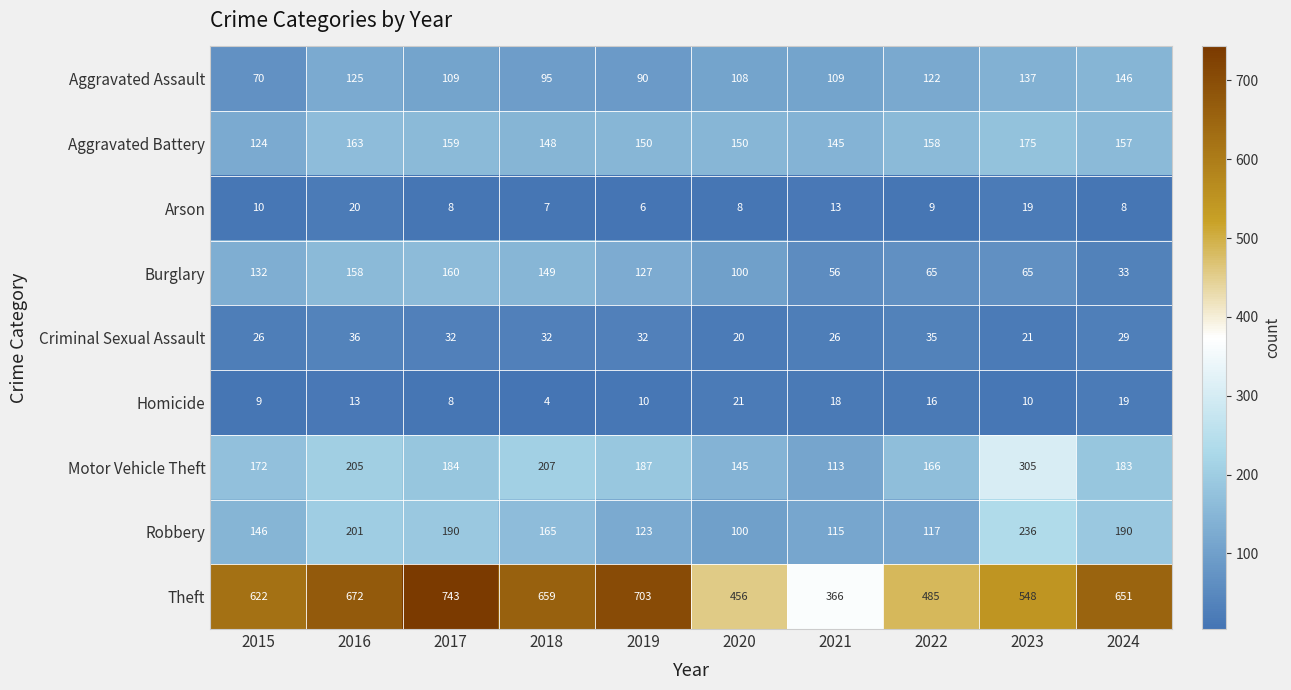

Count the number of categories in the chart.

10